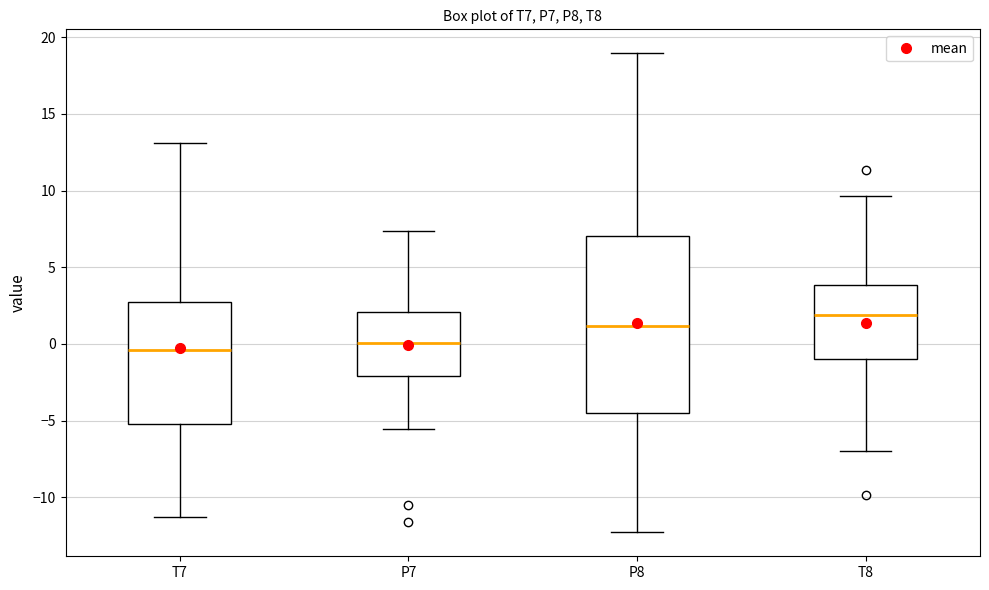

Where is the upper edge of the box for P8 on the y-axis? The values are not printed on the chart, so give them approximately, as read against the axis.

7.0